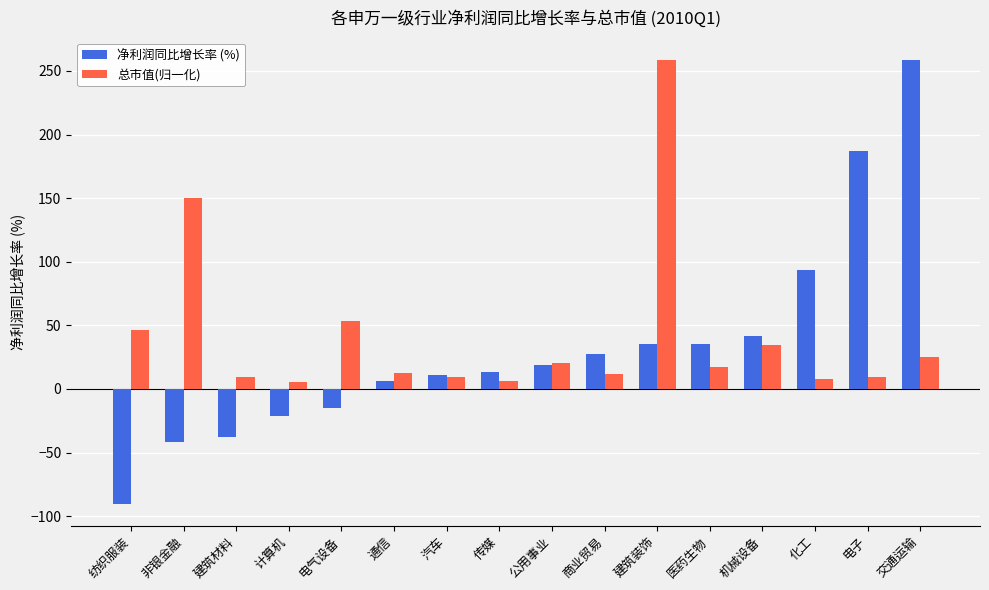

Count the number of data series in this chart.

2